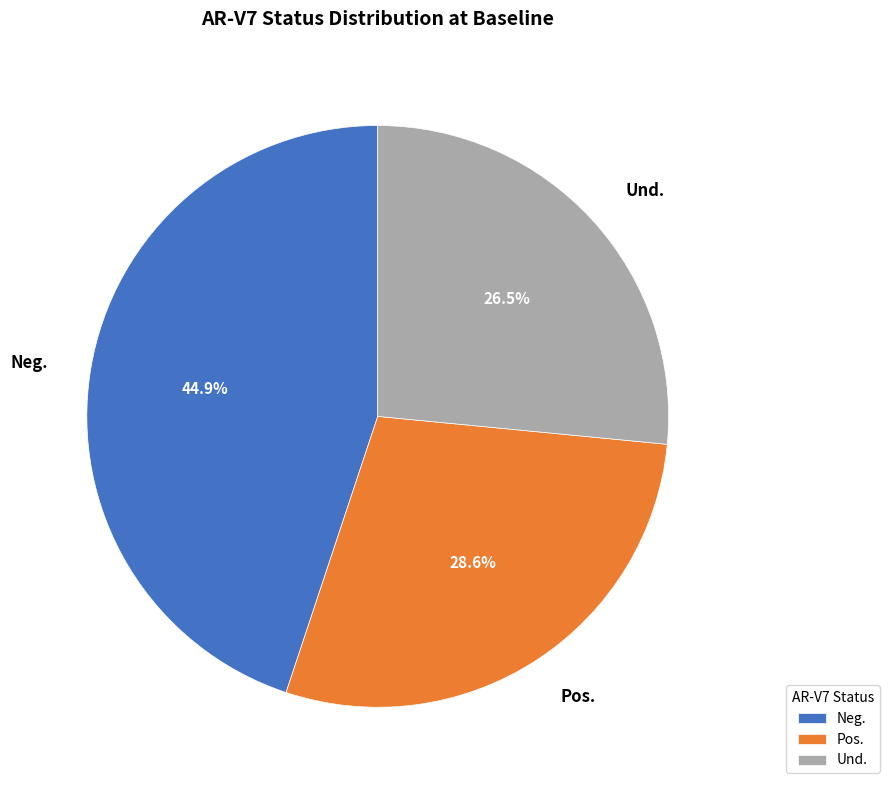

Does Pos. represent more than half of the total?

No